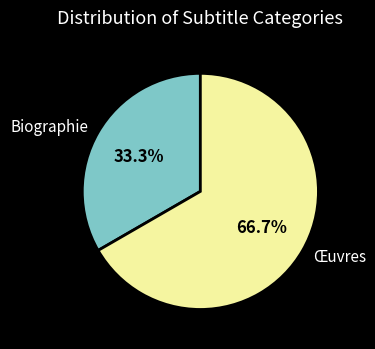

How many segments does this pie chart have?

2